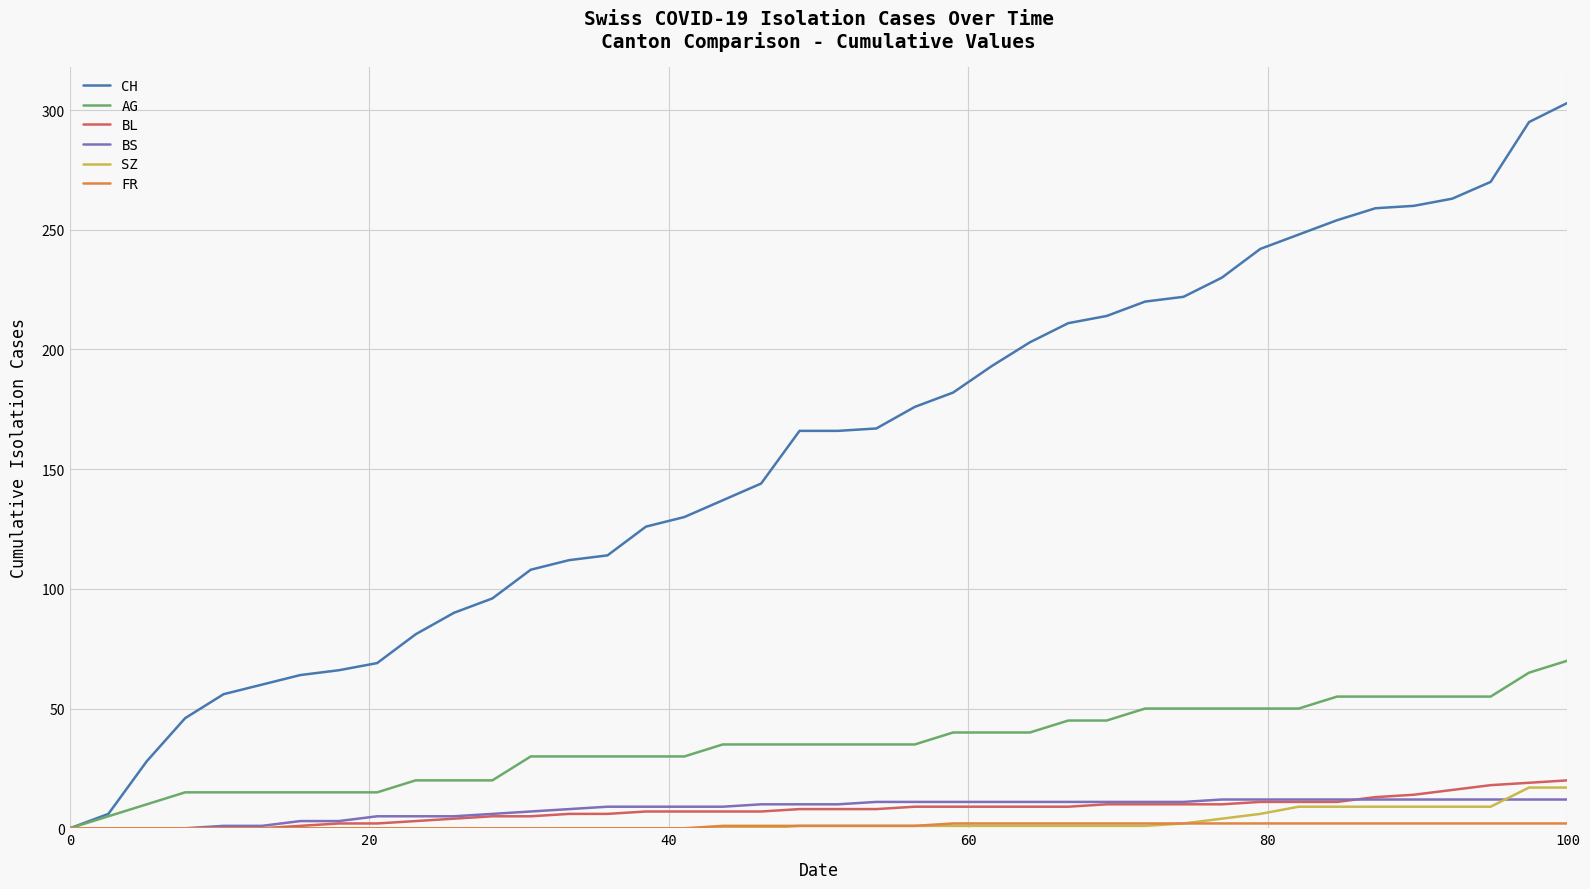

Which series has the widest spread of values?

CH